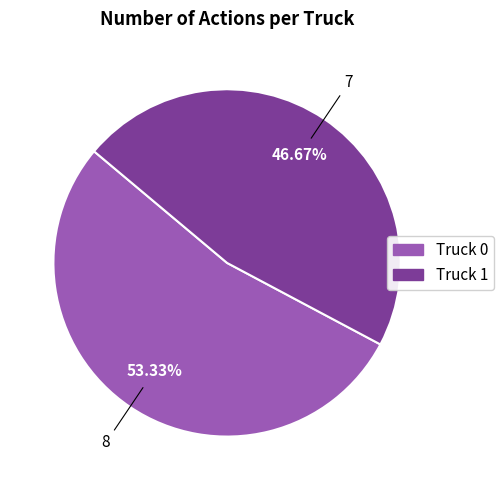

What is the smallest slice in the pie chart?

Truck 1